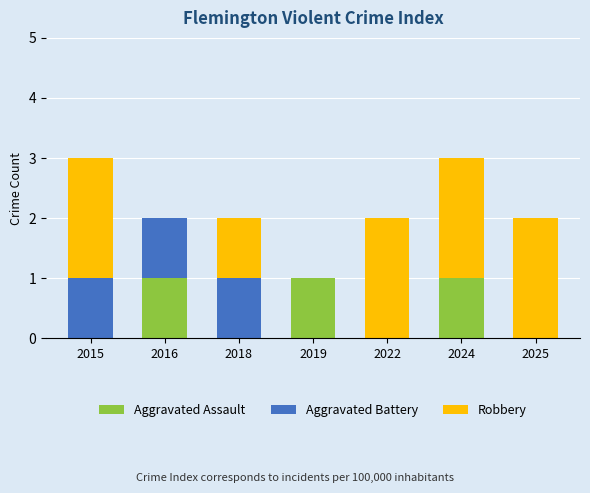

What is the total value across all series at 2015?

3